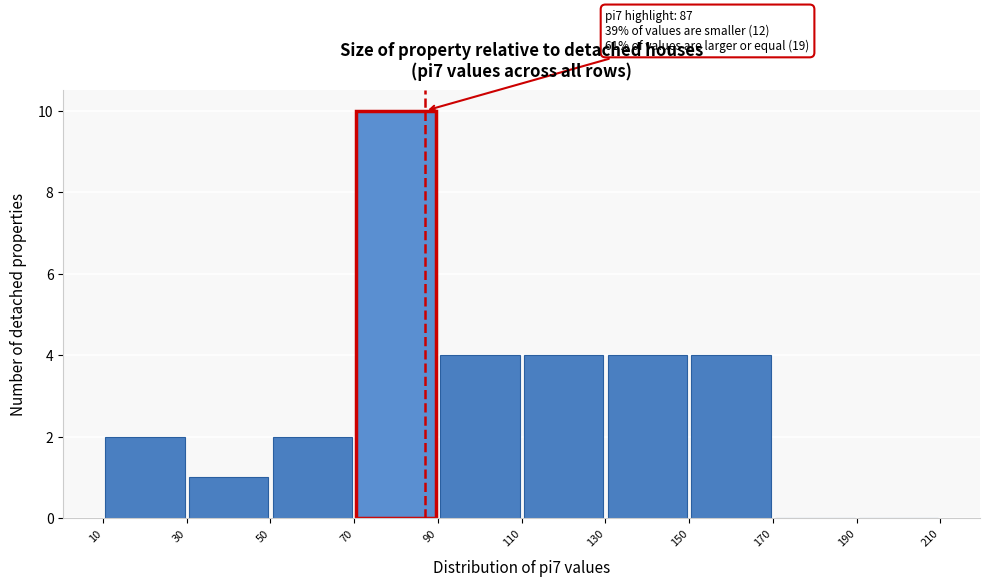

Over which range of the x-axis is the bar tallest?

70 to 90